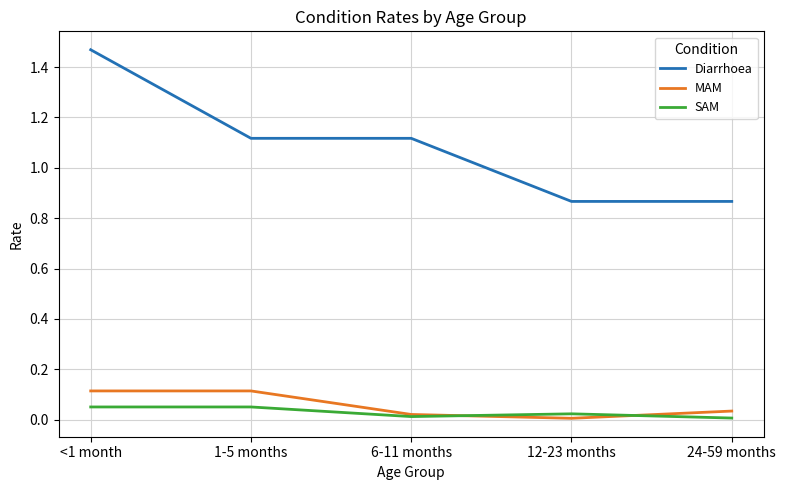

Which series has the largest total across all categories?

Diarrhoea